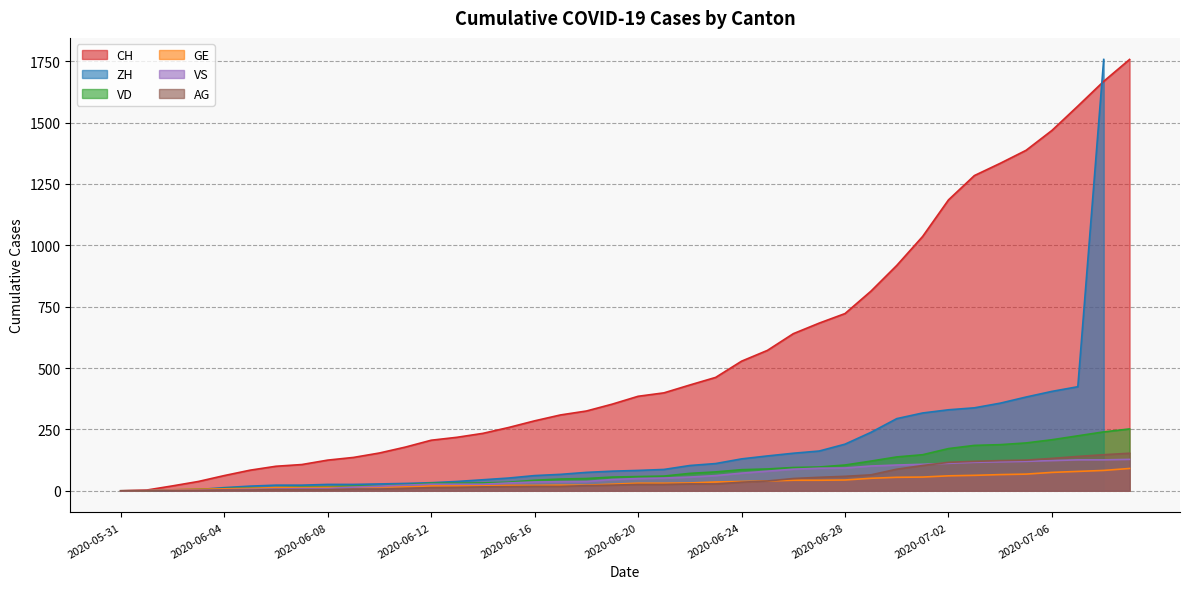

True or false: CH has a value of 136 at 2020-06-09.

True